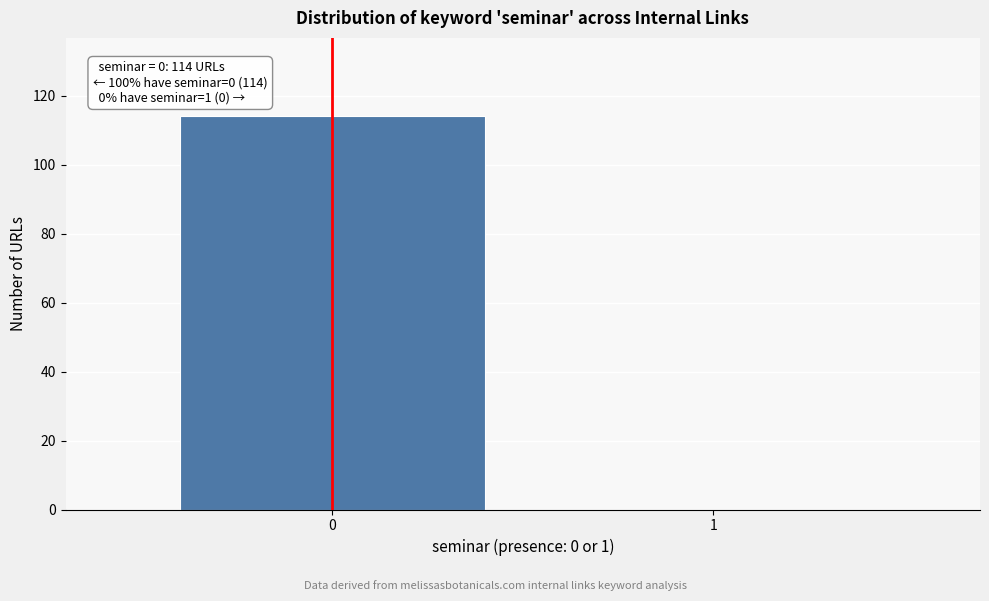

Reading left to right, what are all the values shown in this chart?

0=114	1=0